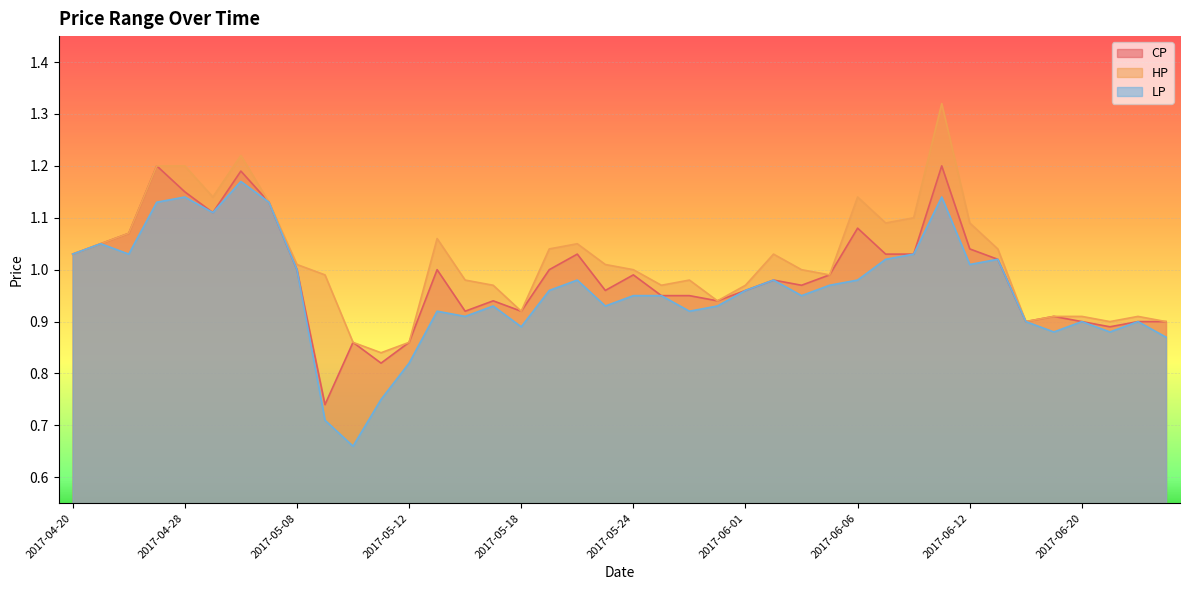

What are all the series names shown in the legend?

CP, HP, LP